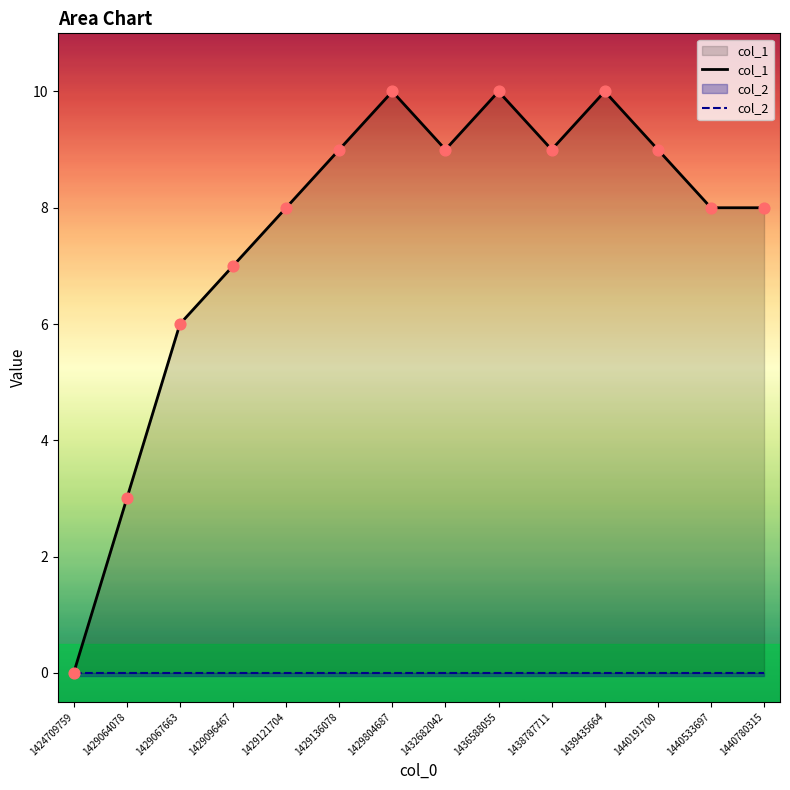

What are all the series names shown in the legend?

col_1, col_2